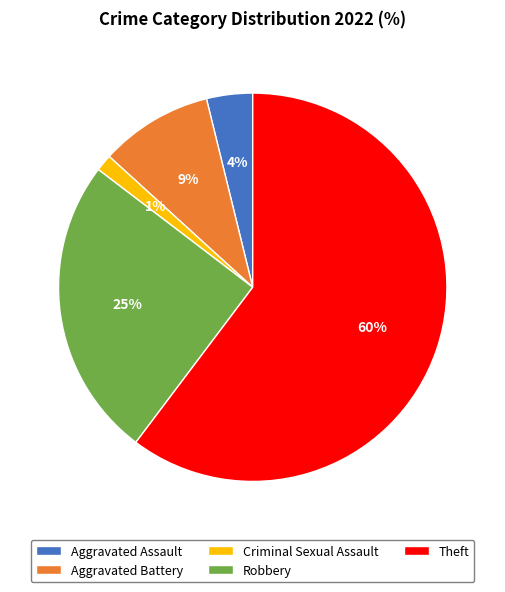

To the nearest percent, what portion does Aggravated Assault represent?

4%